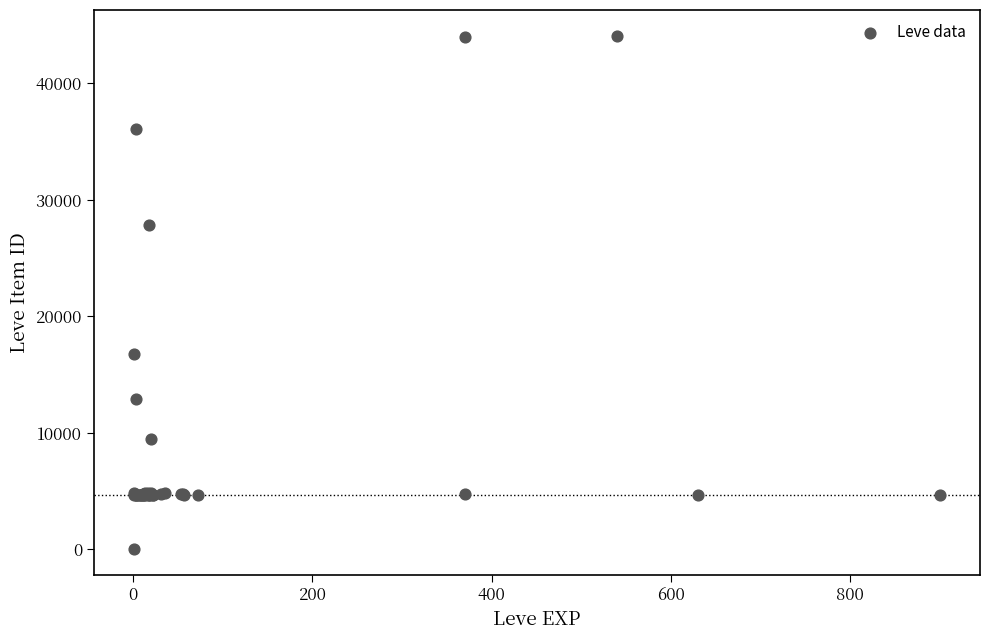

What Y value in the scatter plot is closest to 22050?

16734